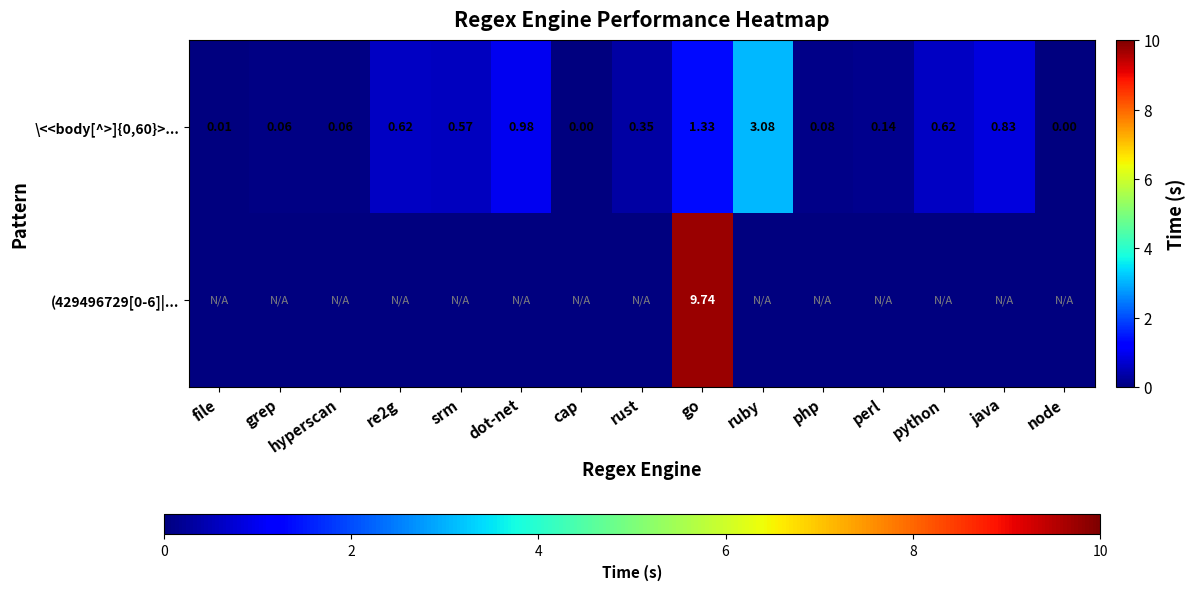

What is the sum of the \<<body[^>]{0,60}>... values at srm and cap?

0.6